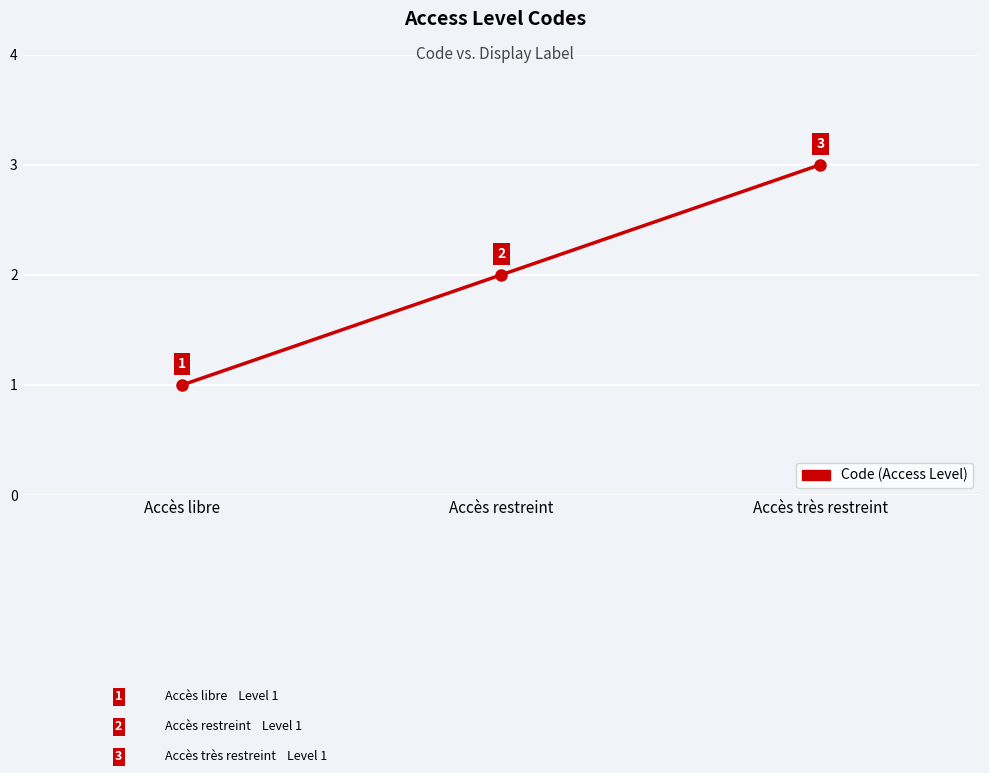

How many data points are less than 2?

1